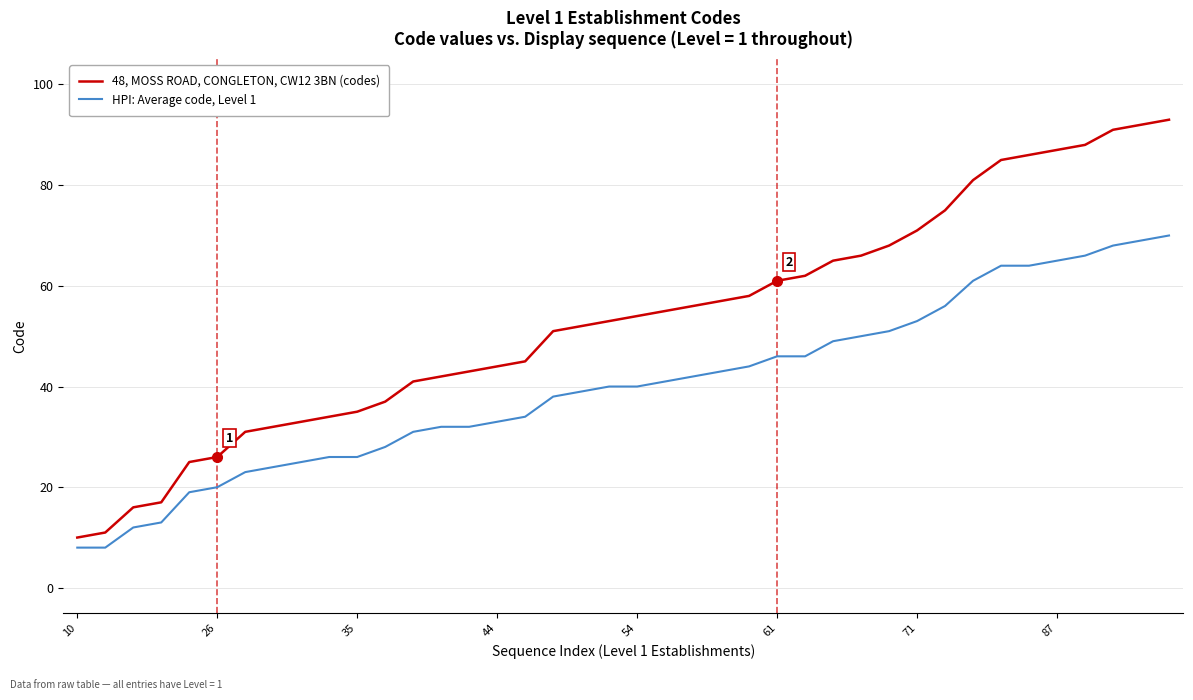

How many lines are shown in the chart?

2